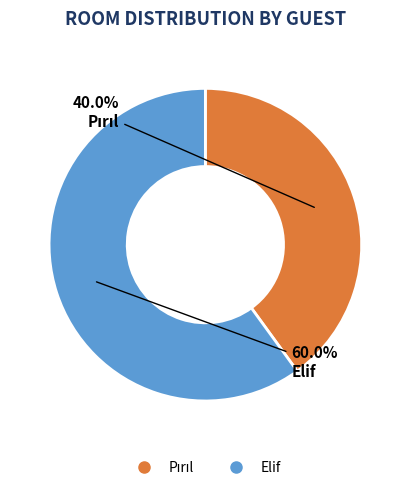

Does Elif account for over 50% of the chart?

Yes